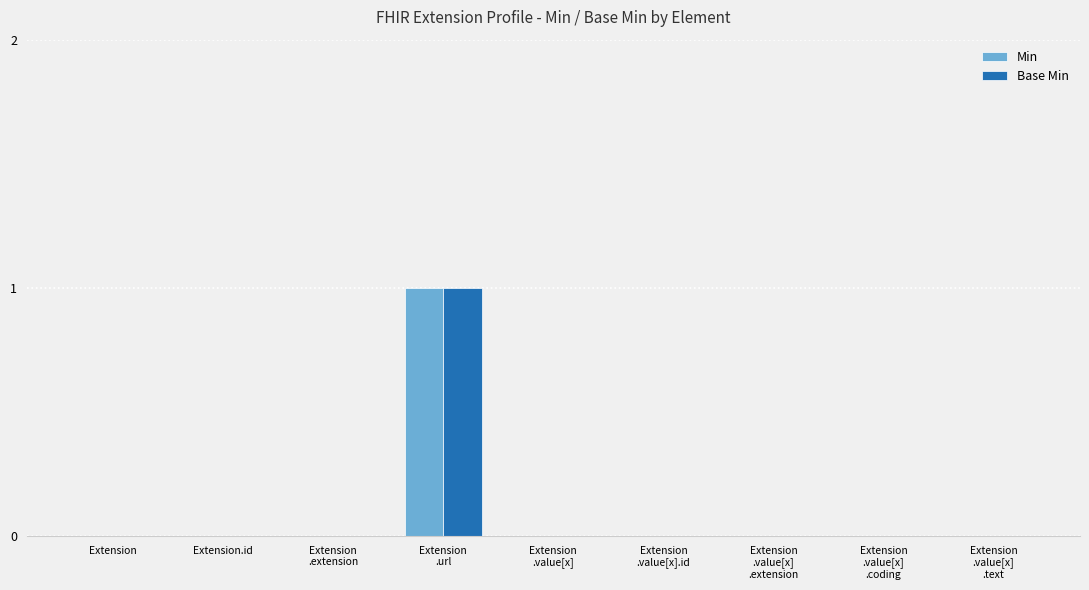

Reading left to right, what are all the values shown in this chart?

Min: 0	0	0	1	0	0	0	0	0
Base Min: 0	0	0	1	0	0	0	0	0